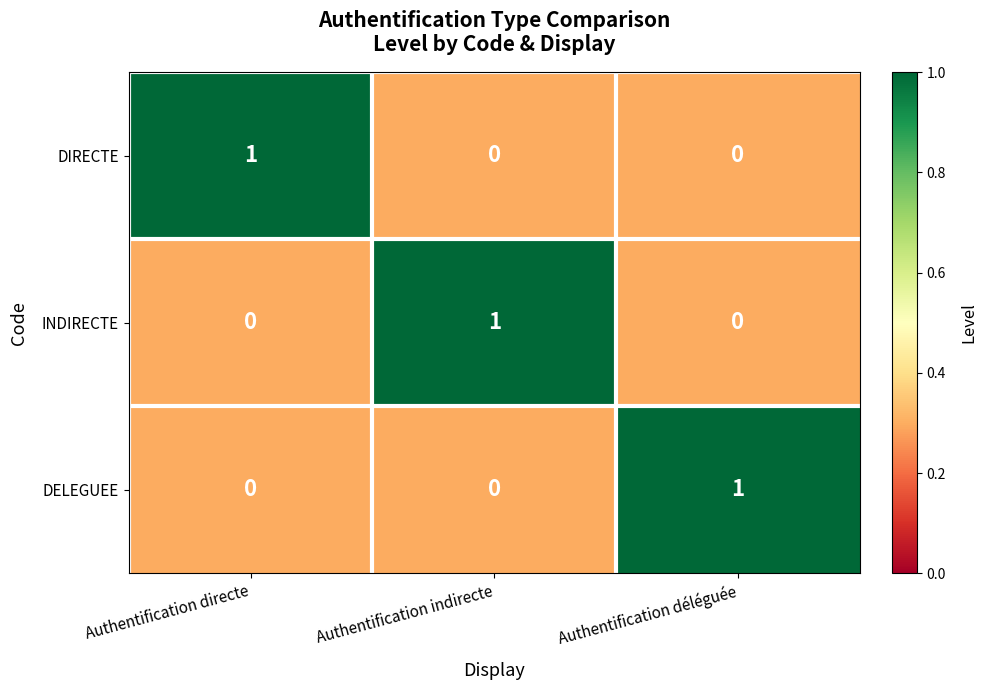

Reading left to right, list all the values displayed in this chart.

DIRECTE: 1	0	0
INDIRECTE: 0	1	0
DELEGUEE: 0	0	1